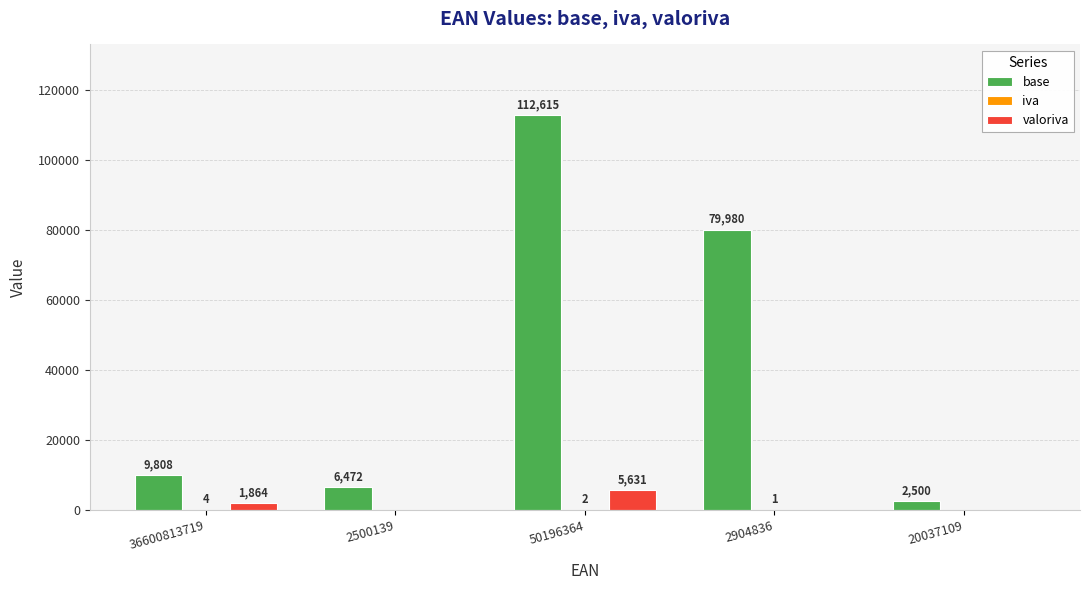

True or false: base has a value of 2500 at 20037109.

True